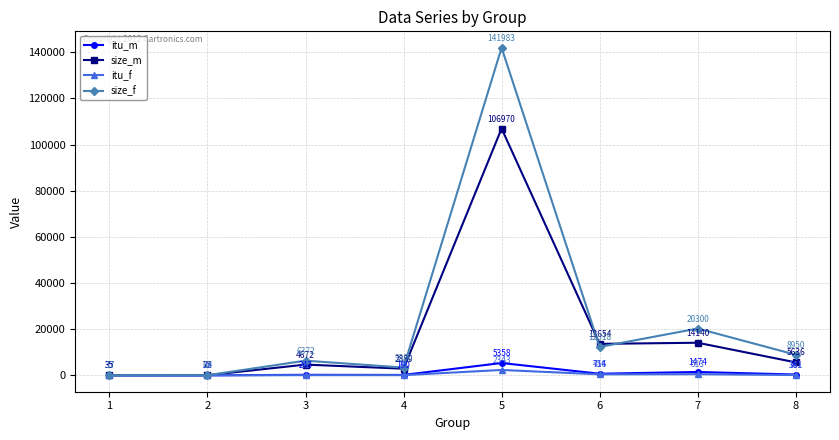

Is this an area chart (filled region under the line)?

No